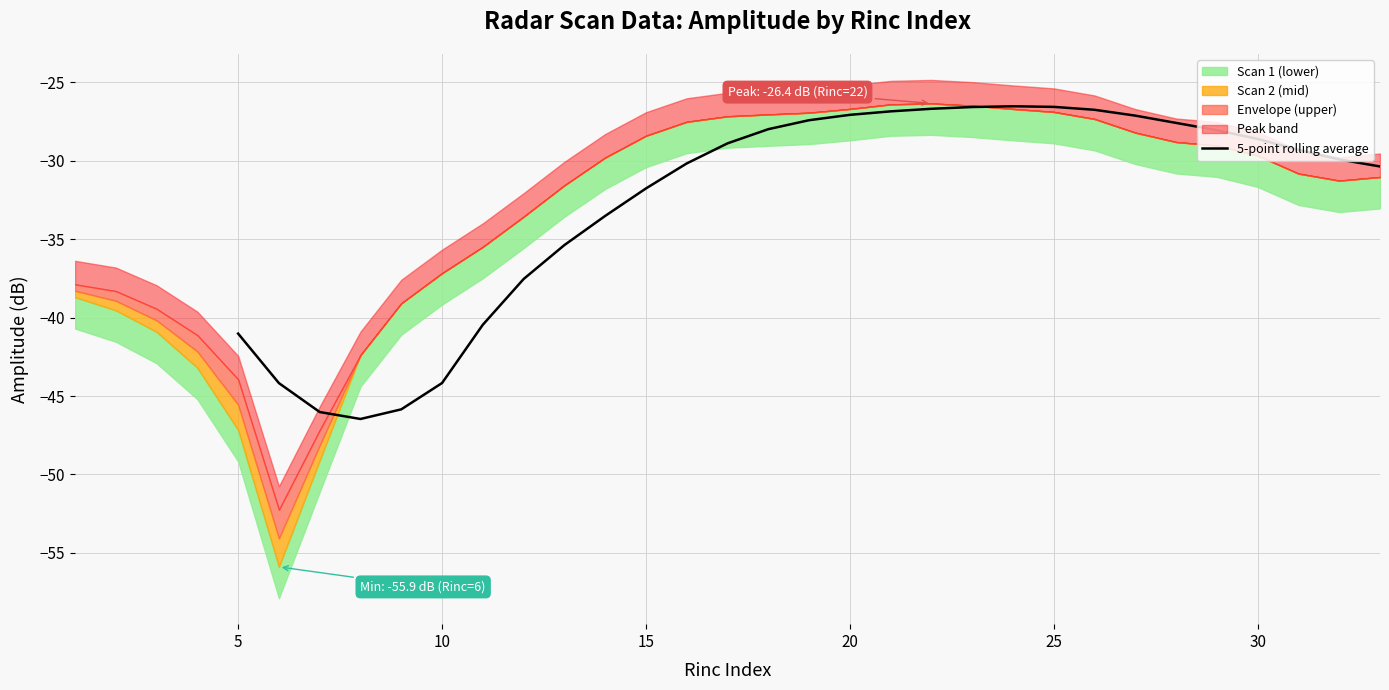

The value of 5-point rolling average at 10 is -44.2. True or false?

True